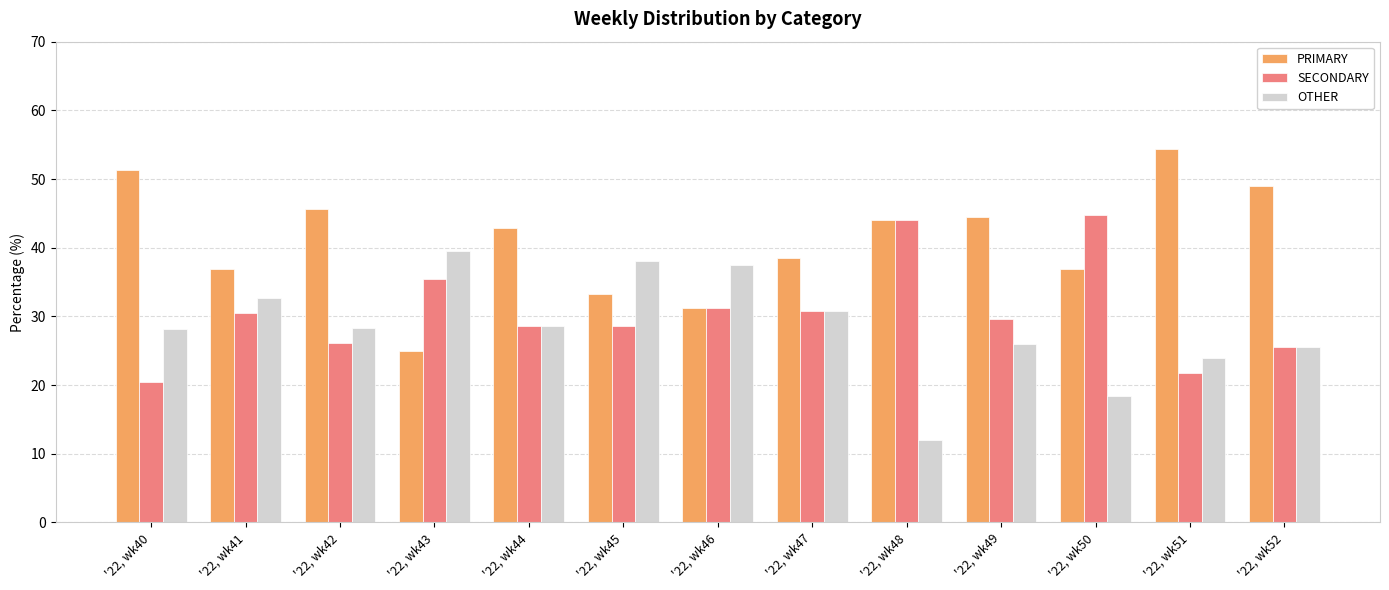

What are all the series names shown in the legend?

PRIMARY, SECONDARY, OTHER